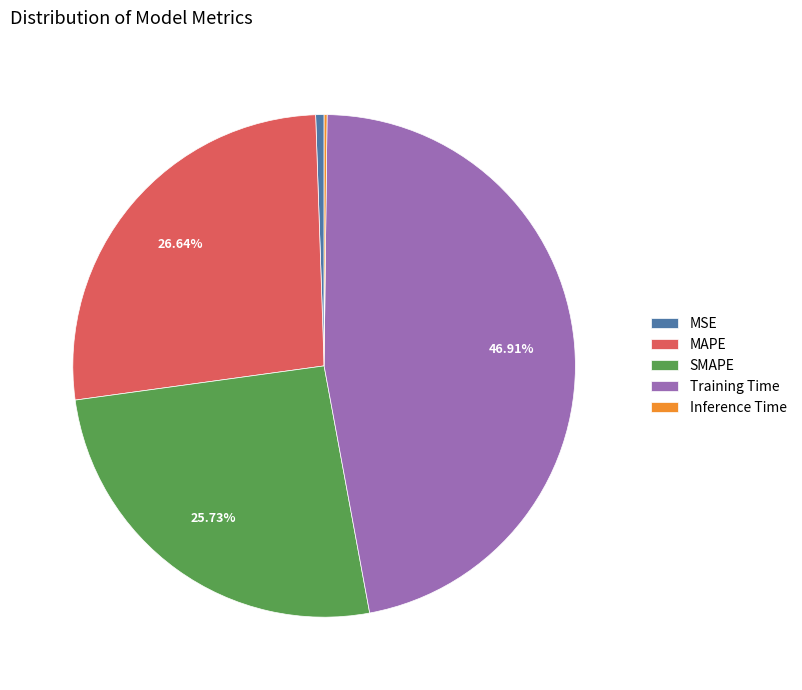

To the nearest percent, what percentage of the pie is MSE?

1%